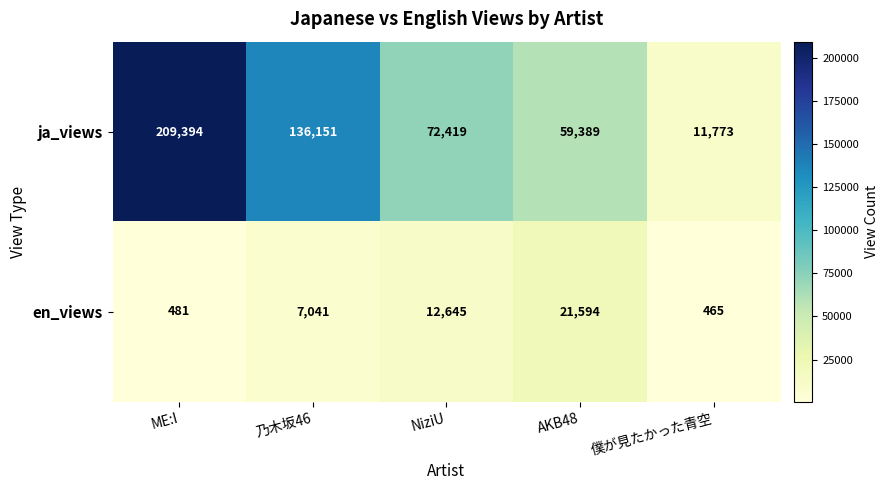

At 僕が見たかった青空, list the series in order from largest to smallest.

ja_views, en_views